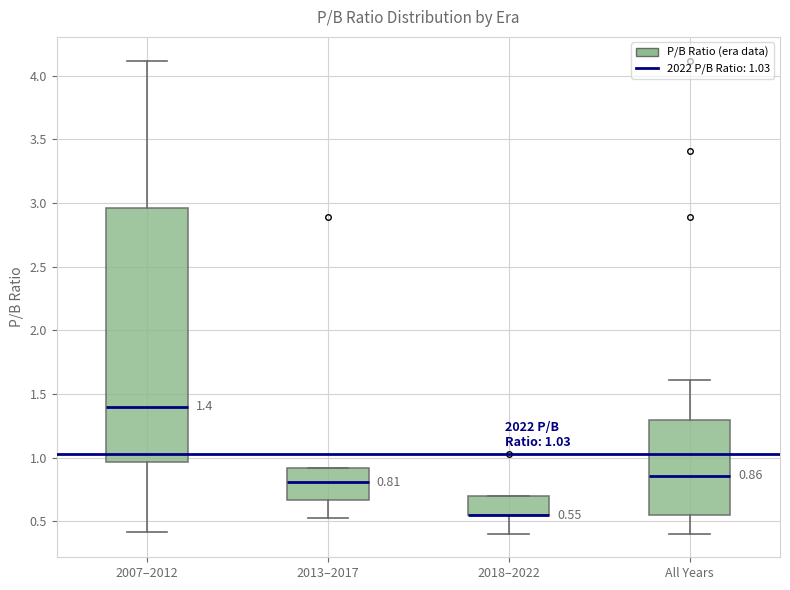

Which box is the tallest, from its lower edge to its upper edge?

2007–2012